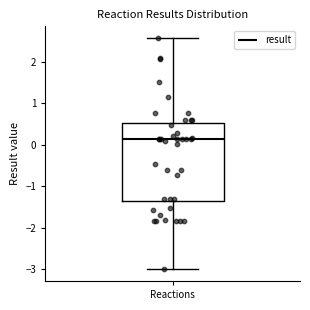

Transcribe this box plot: give where the median line is, the range the box spans, and where the two whiskers end, as read against the y-axis. The values are not printed on the chart, so give them approximately, as read against the axis.

median 0.1, box -1.4 to 0.5, whiskers -3.0 to 2.6